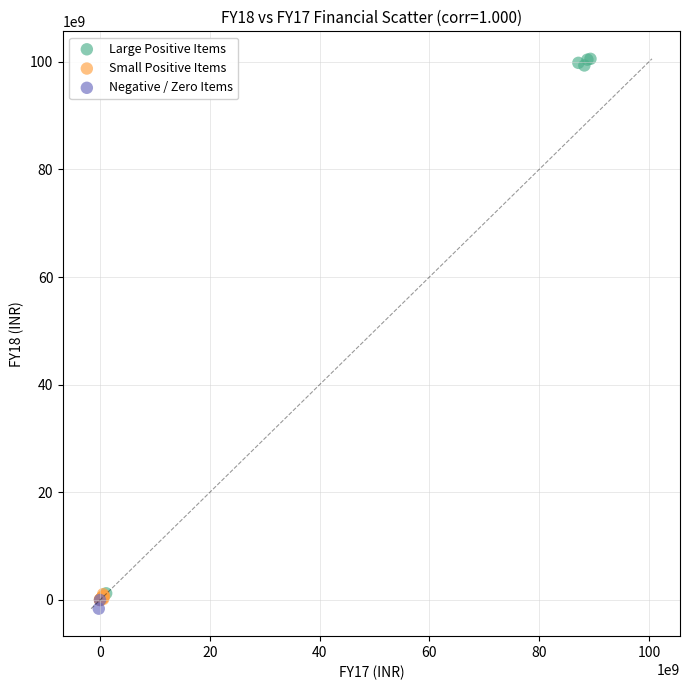

What are all the series names shown in the legend?

Large Positive Items, Small Positive Items, Negative / Zero Items